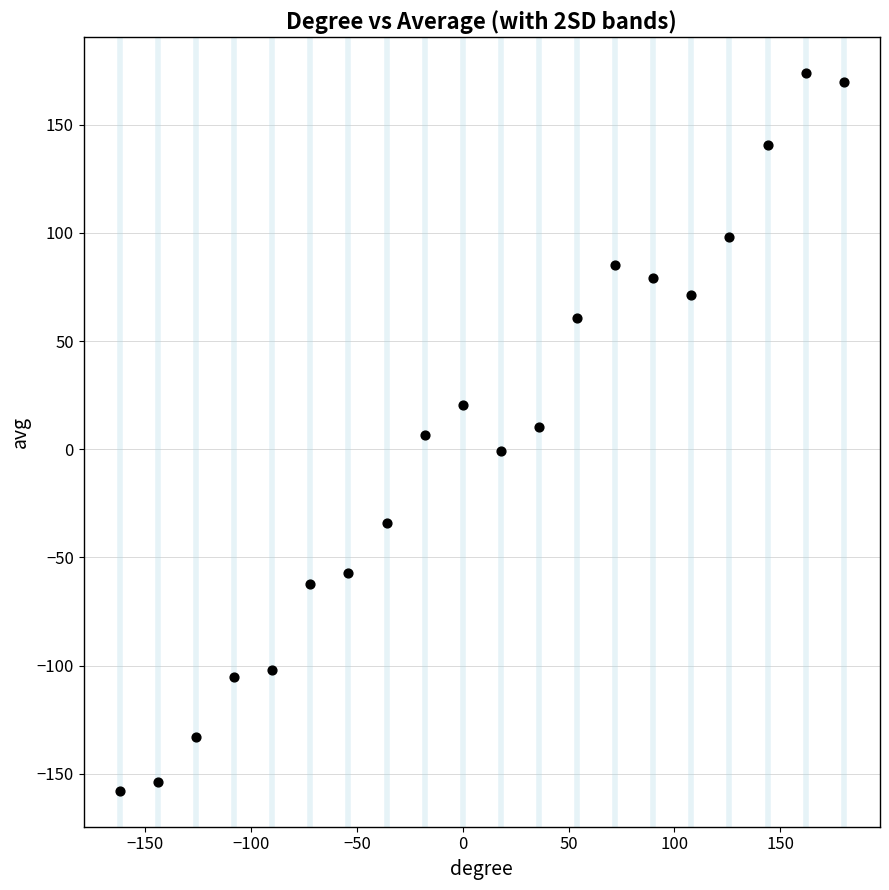

What is the range of X values (max minus min)?

342.0